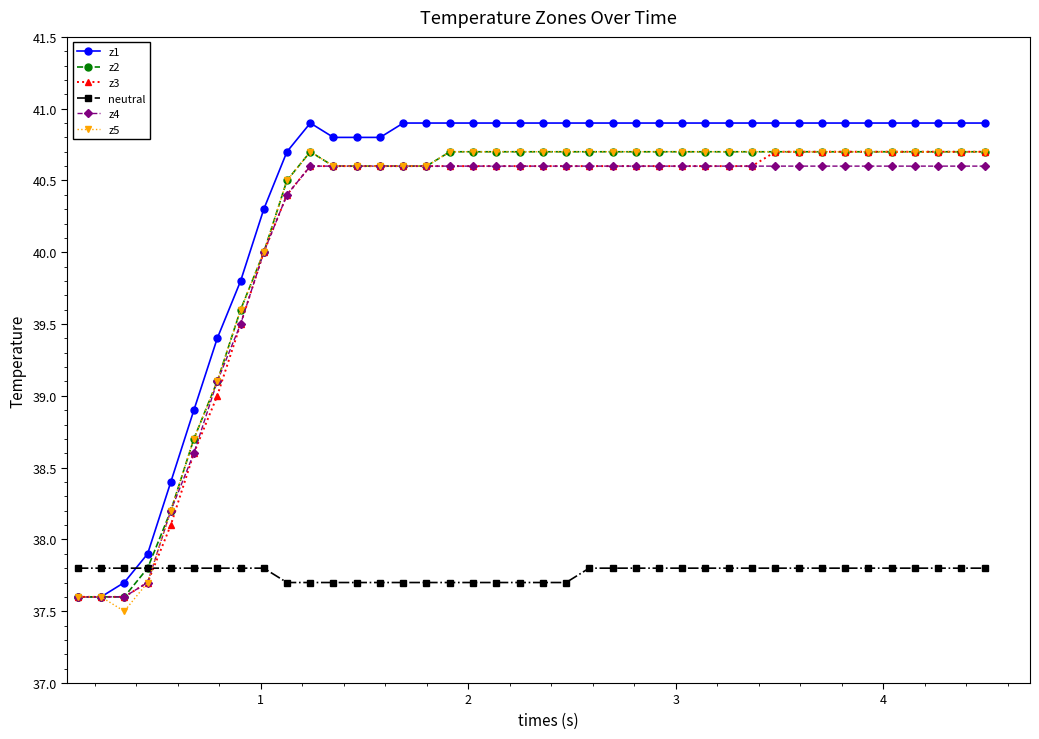

Which series has the largest total across all categories?

z1